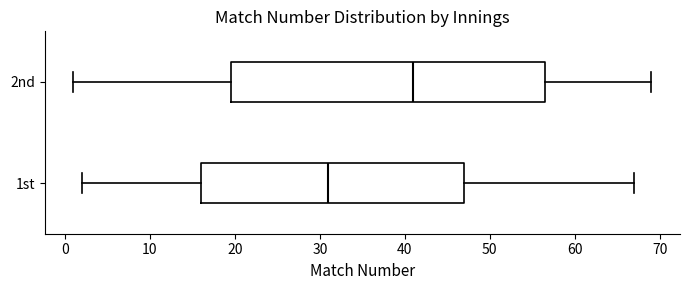

Reading bottom to top, transcribe this box plot: for each box, give where its median line is, the range the box spans, and where its two whiskers end, as read against the x-axis. The values are not printed on the chart, so give them approximately, as read against the axis.

1st: median 31, box 16 to 47, whiskers 2 to 67
2nd: median 41, box 20 to 57, whiskers 1 to 69